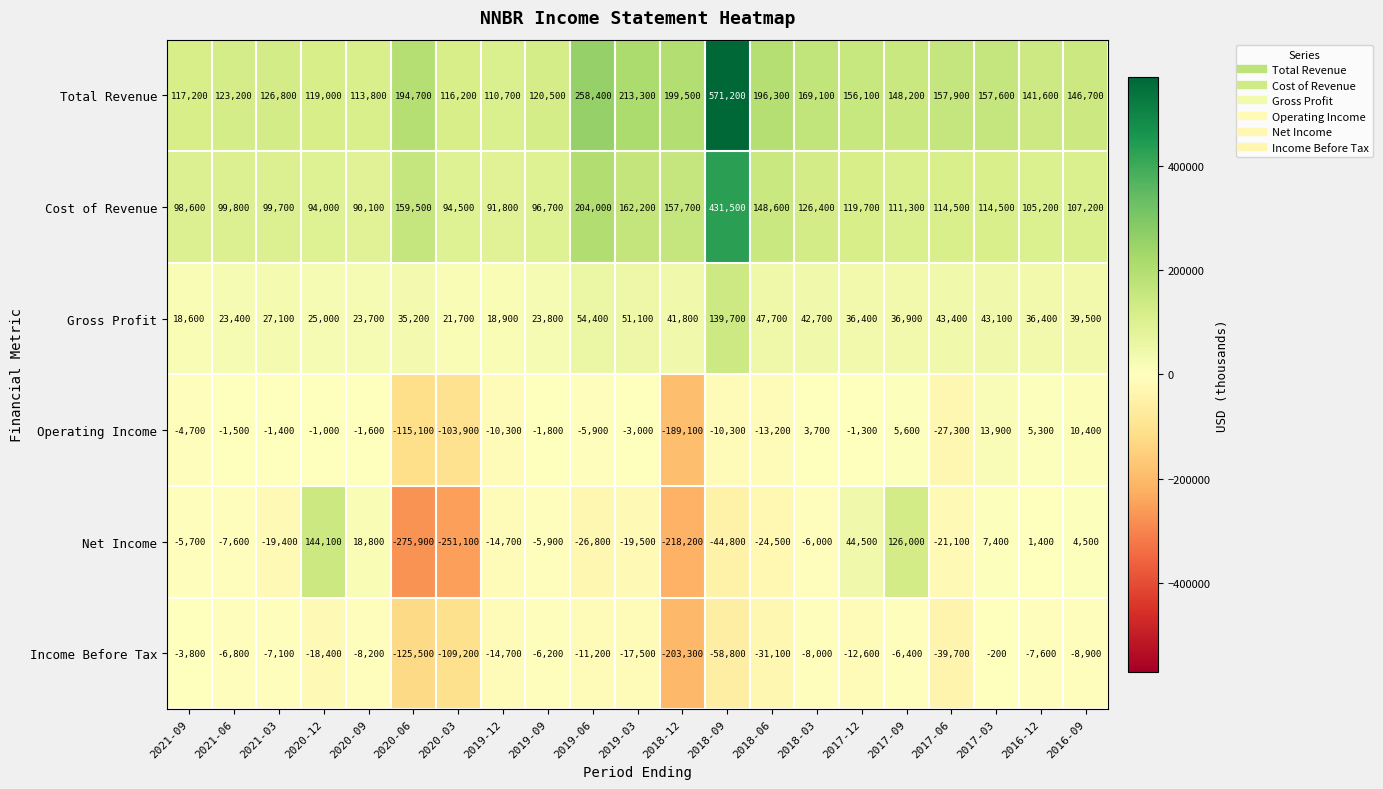

At which label does Cost of Revenue reach its peak?

2018-09